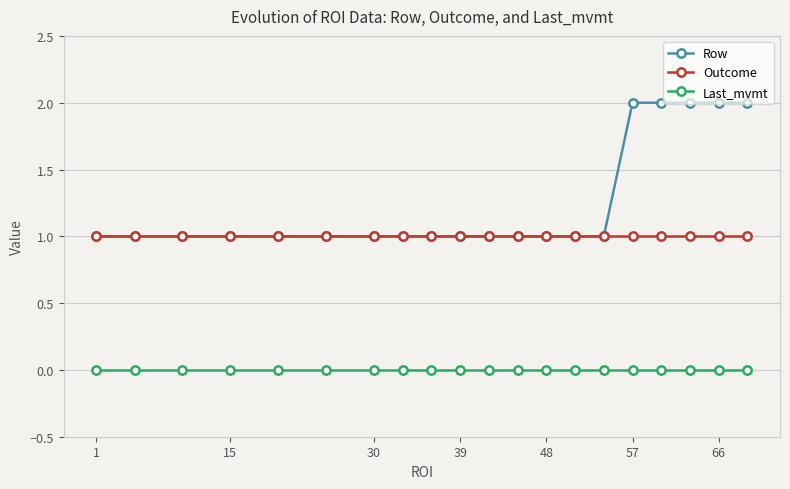

True or false: Row and Last_mvmt cross at least once.

False